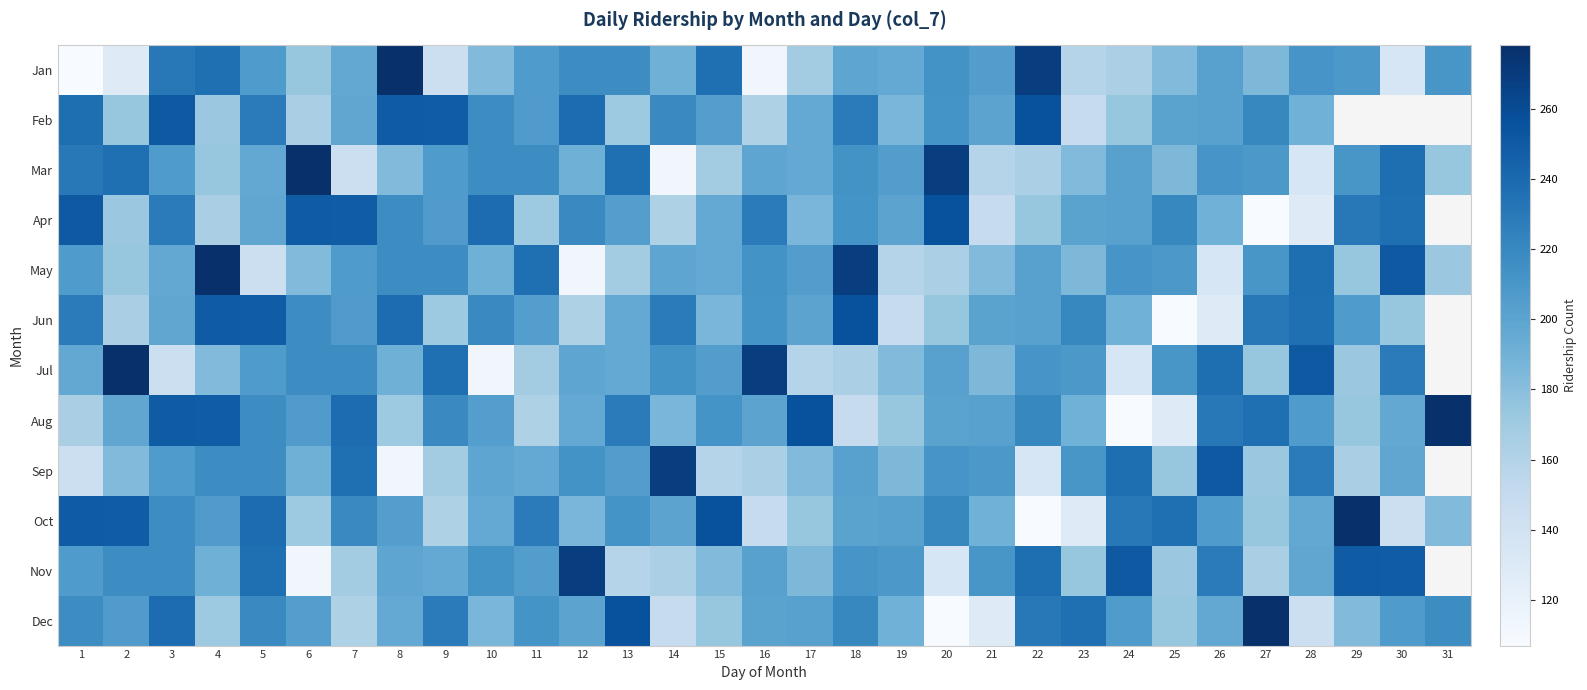

Read the May value at 8.

217.0